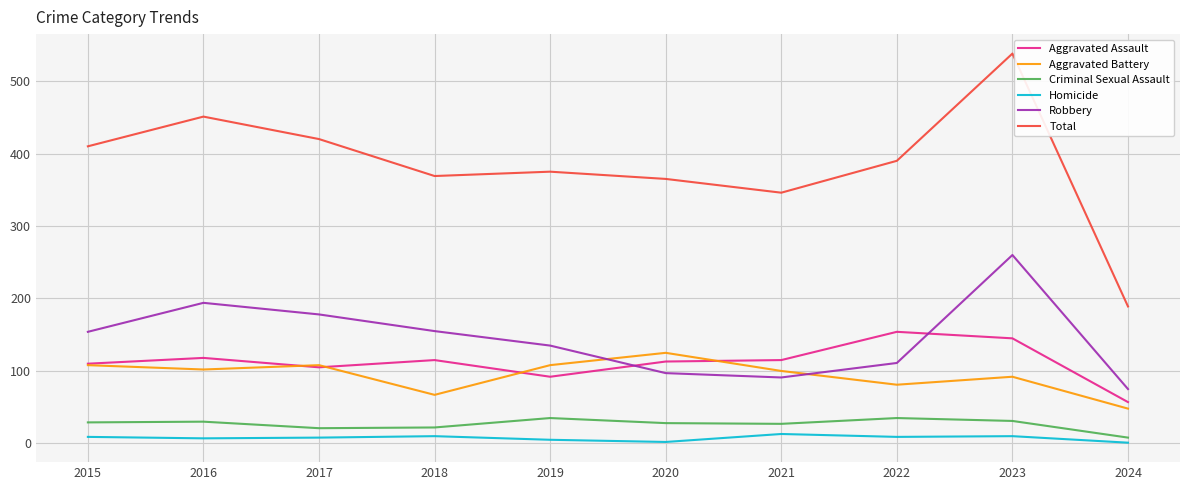

At how many categories does at least one series exceed 519?

1